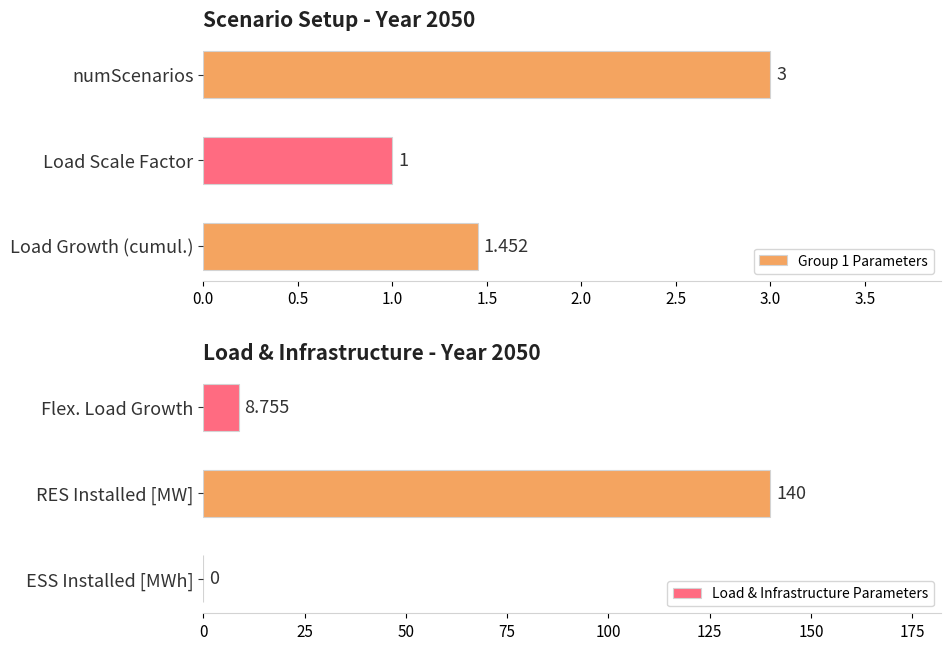

Which category has the lowest value in the Group 1 Parameters series?

Load Scale Factor